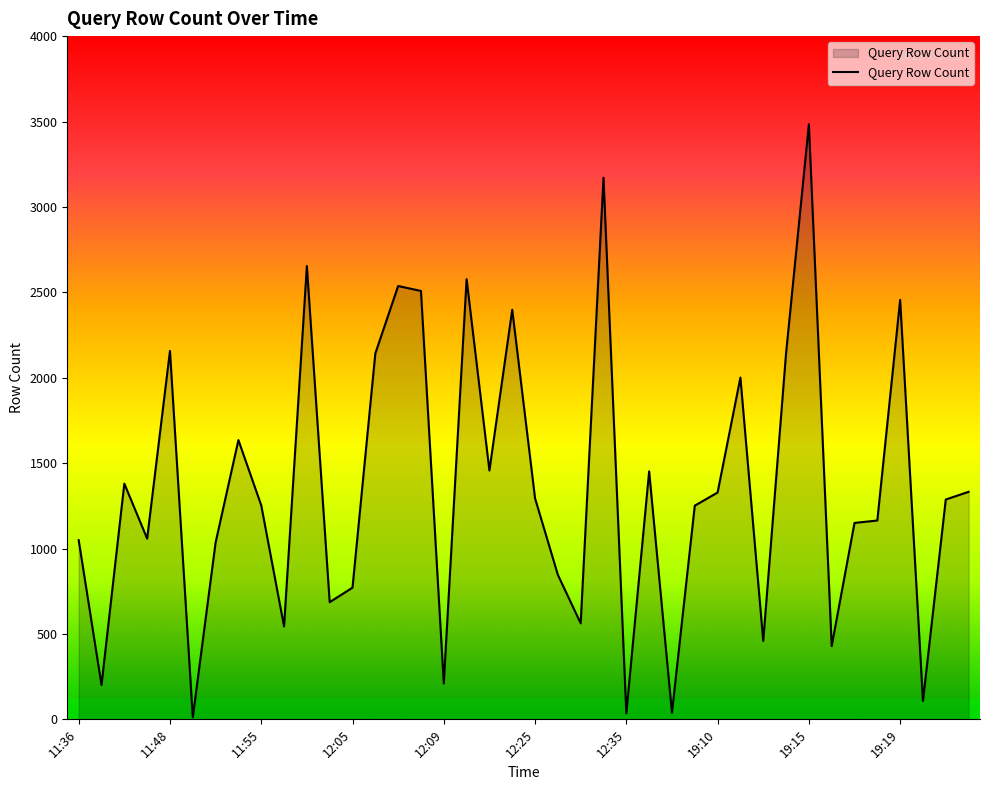

What is the sum of all values?

54254